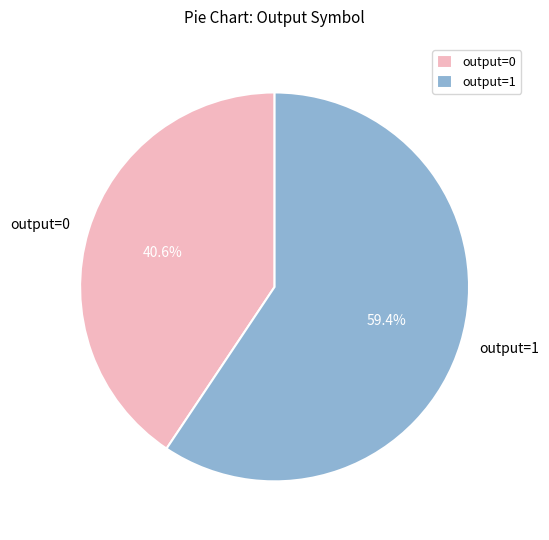

Is the sum of output=1 and output=0 greater than half?

Yes